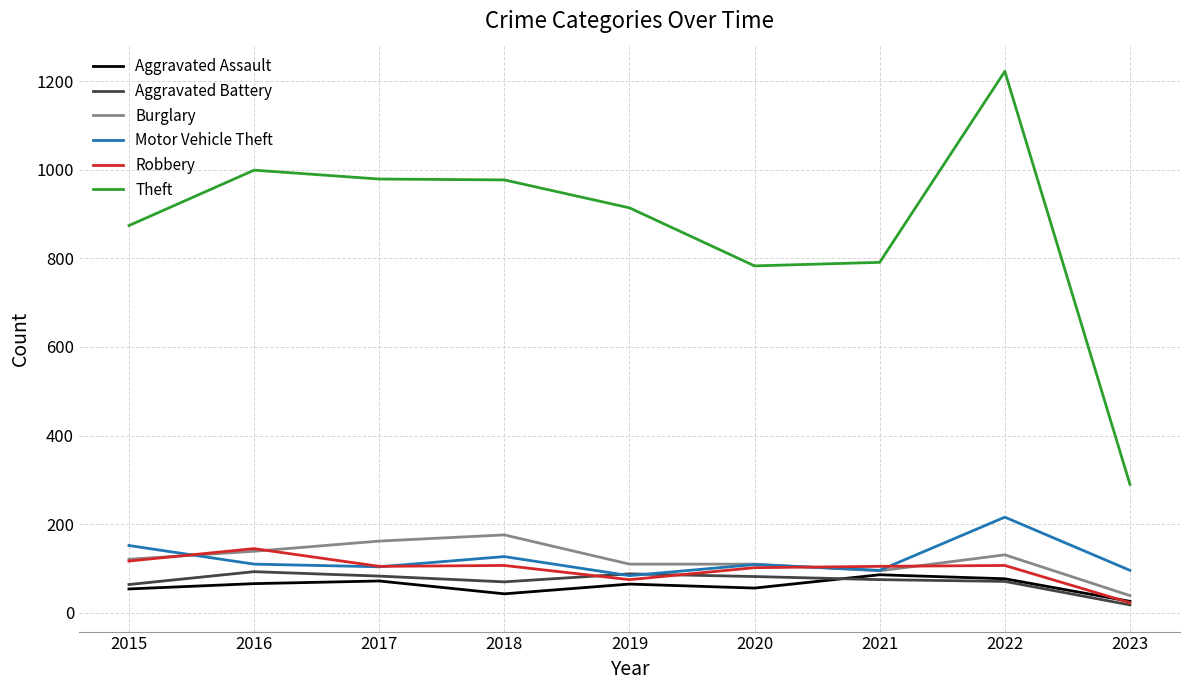

What is the difference between the Burglary values at 2021 and 2018?

81